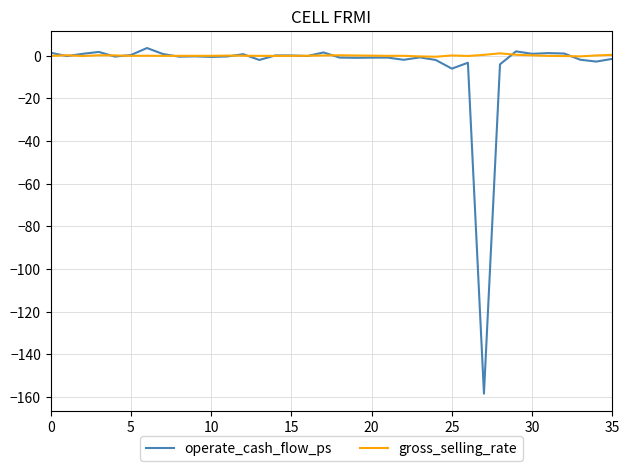

Which series has the widest spread of values?

operate_cash_flow_ps